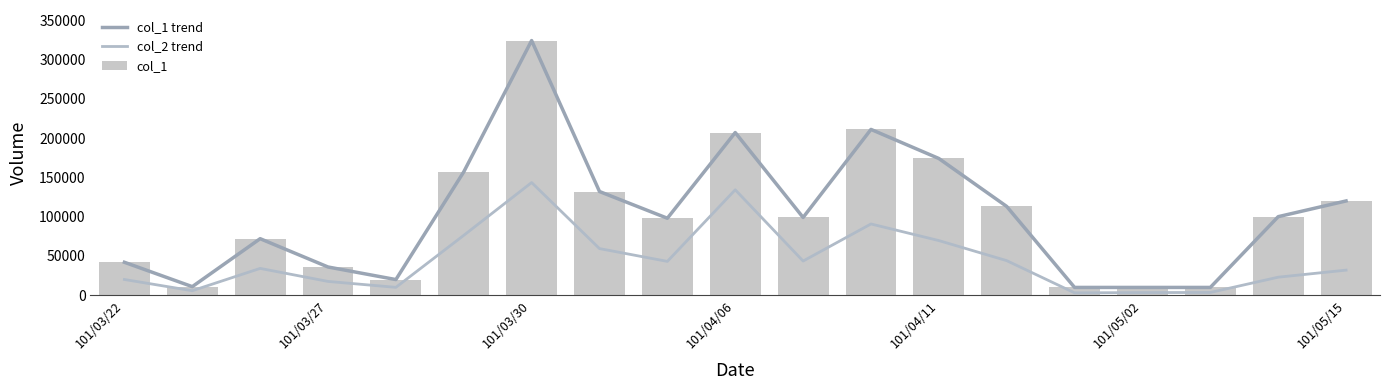

At which label does col_1 reach its peak?

101/03/30